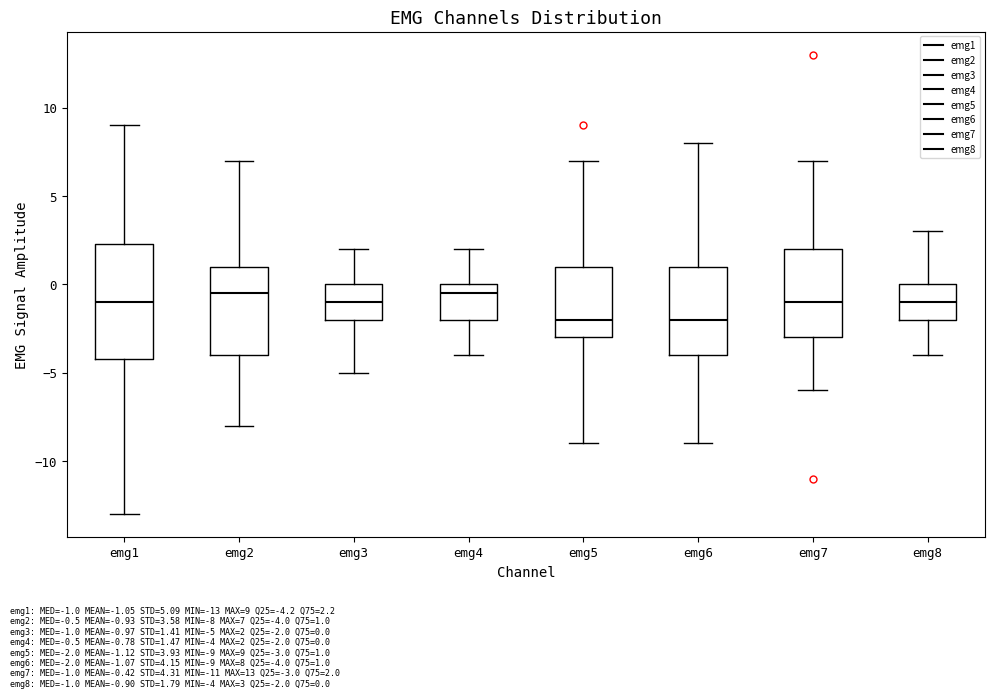

Comparing the boxes themselves (not the whiskers), which one is the tallest?

emg1